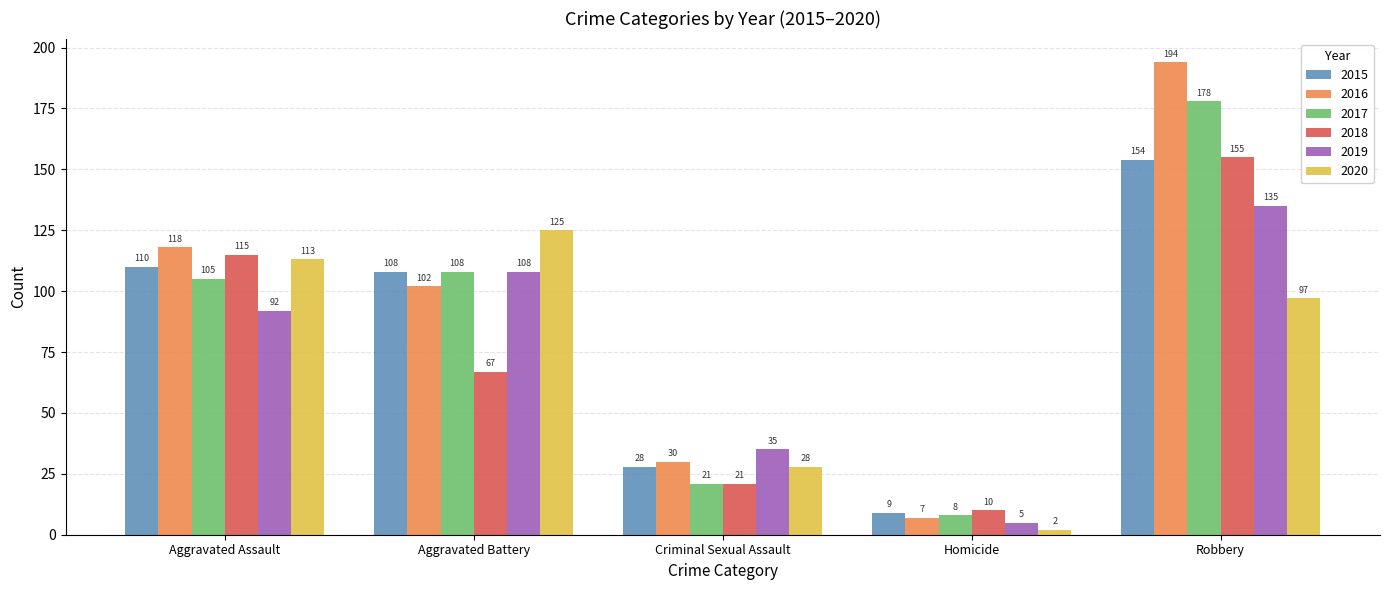

Reading left to right, transcribe all the data shown in this chart.

2015: Aggravated Assault=110	Aggravated Battery=108	Criminal Sexual Assault=28	Homicide=9	Robbery=154
2016: Aggravated Assault=118	Aggravated Battery=102	Criminal Sexual Assault=30	Homicide=7	Robbery=194
2017: Aggravated Assault=105	Aggravated Battery=108	Criminal Sexual Assault=21	Homicide=8	Robbery=178
2018: Aggravated Assault=115	Aggravated Battery=67	Criminal Sexual Assault=21	Homicide=10	Robbery=155
2019: Aggravated Assault=92	Aggravated Battery=108	Criminal Sexual Assault=35	Homicide=5	Robbery=135
2020: Aggravated Assault=113	Aggravated Battery=125	Criminal Sexual Assault=28	Homicide=2	Robbery=97